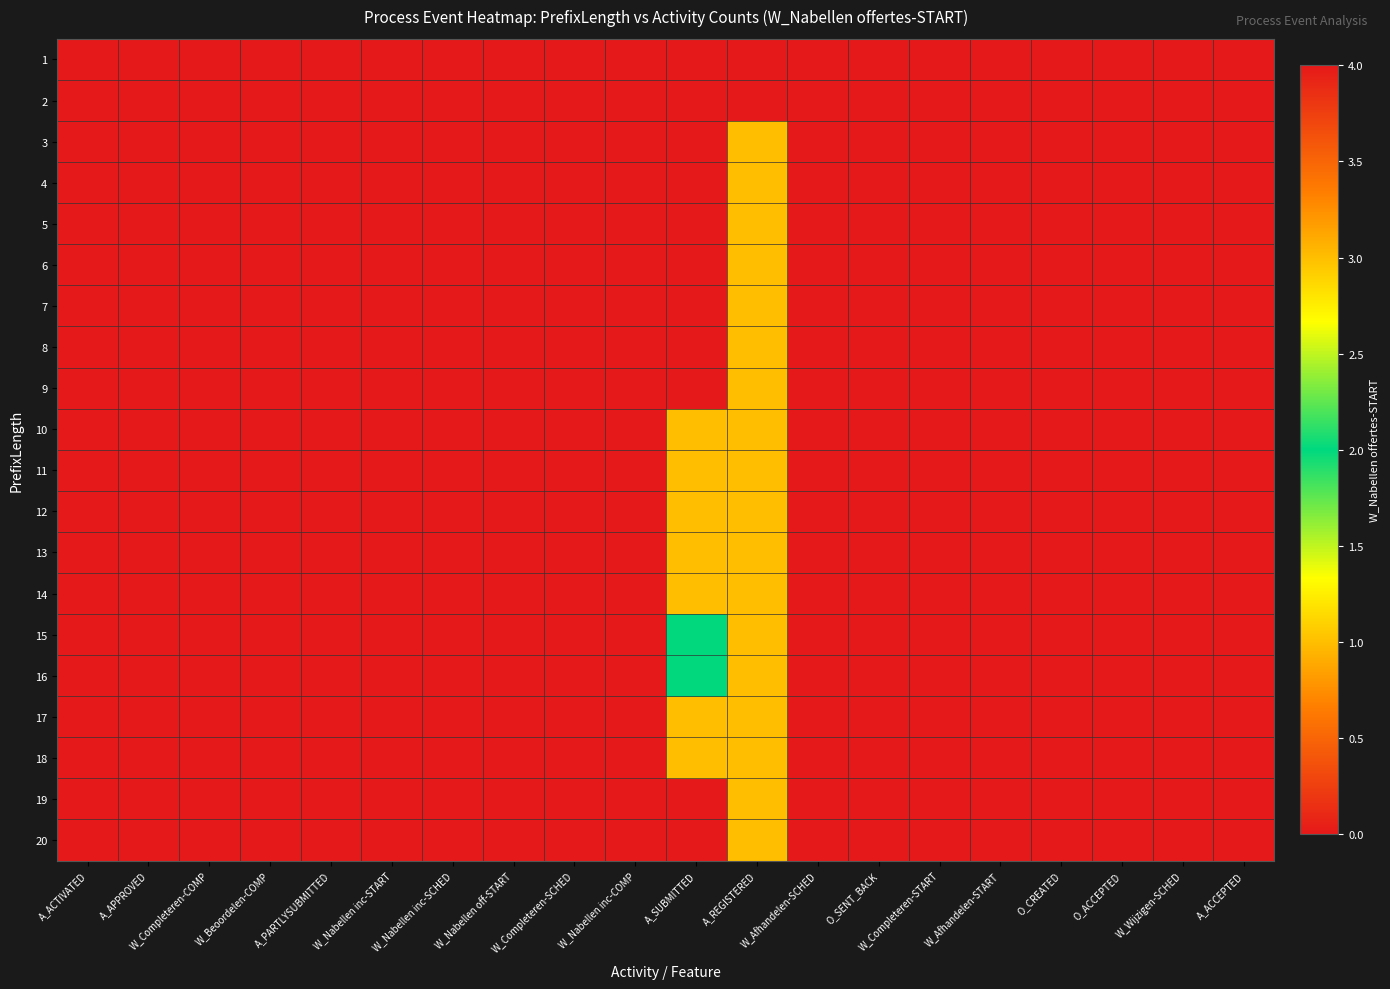

Reading left to right, transcribe all the data shown in this chart.

1: A_ACTIVATED=0	A_APPROVED=0	W_Completeren-COMP=0	W_Beoordelen-COMP=0	A_PARTLYSUBMITTED=0	W_Nabellen inc-START=0	W_Nabellen inc-SCHED=0	W_Nabellen off-START=0	W_Completeren-SCHED=0	W_Nabellen inc-COMP=0	A_SUBMITTED=0	A_REGISTERED=0	W_Afhandelen-SCHED=0	O_SENT_BACK=0	W_Completeren-START=0	W_Afhandelen-START=0	O_CREATED=0	O_ACCEPTED=0	W_Wijzigen-SCHED=0	A_ACCEPTED=0
2: A_ACTIVATED=0	A_APPROVED=0	W_Completeren-COMP=0	W_Beoordelen-COMP=0	A_PARTLYSUBMITTED=0	W_Nabellen inc-START=0	W_Nabellen inc-SCHED=0	W_Nabellen off-START=0	W_Completeren-SCHED=0	W_Nabellen inc-COMP=0	A_SUBMITTED=0	A_REGISTERED=0	W_Afhandelen-SCHED=0	O_SENT_BACK=0	W_Completeren-START=0	W_Afhandelen-START=0	O_CREATED=0	O_ACCEPTED=0	W_Wijzigen-SCHED=0	A_ACCEPTED=0
3: A_ACTIVATED=0	A_APPROVED=0	W_Completeren-COMP=0	W_Beoordelen-COMP=0	A_PARTLYSUBMITTED=0	W_Nabellen inc-START=0	W_Nabellen inc-SCHED=0	W_Nabellen off-START=0	W_Completeren-SCHED=0	W_Nabellen inc-COMP=0	A_SUBMITTED=0	A_REGISTERED=1	W_Afhandelen-SCHED=0	O_SENT_BACK=0	W_Completeren-START=0	W_Afhandelen-START=0	O_CREATED=0	O_ACCEPTED=0	W_Wijzigen-SCHED=0	A_ACCEPTED=0
4: A_ACTIVATED=0	A_APPROVED=0	W_Completeren-COMP=0	W_Beoordelen-COMP=0	A_PARTLYSUBMITTED=0	W_Nabellen inc-START=0	W_Nabellen inc-SCHED=0	W_Nabellen off-START=0	W_Completeren-SCHED=0	W_Nabellen inc-COMP=0	A_SUBMITTED=0	A_REGISTERED=1	W_Afhandelen-SCHED=0	O_SENT_BACK=0	W_Completeren-START=0	W_Afhandelen-START=0	O_CREATED=0	O_ACCEPTED=0	W_Wijzigen-SCHED=0	A_ACCEPTED=0
5: A_ACTIVATED=0	A_APPROVED=0	W_Completeren-COMP=0	W_Beoordelen-COMP=0	A_PARTLYSUBMITTED=0	W_Nabellen inc-START=0	W_Nabellen inc-SCHED=0	W_Nabellen off-START=0	W_Completeren-SCHED=0	W_Nabellen inc-COMP=0	A_SUBMITTED=0	A_REGISTERED=1	W_Afhandelen-SCHED=0	O_SENT_BACK=0	W_Completeren-START=0	W_Afhandelen-START=0	O_CREATED=0	O_ACCEPTED=0	W_Wijzigen-SCHED=0	A_ACCEPTED=0
6: A_ACTIVATED=0	A_APPROVED=0	W_Completeren-COMP=0	W_Beoordelen-COMP=0	A_PARTLYSUBMITTED=0	W_Nabellen inc-START=0	W_Nabellen inc-SCHED=0	W_Nabellen off-START=0	W_Completeren-SCHED=0	W_Nabellen inc-COMP=0	A_SUBMITTED=0	A_REGISTERED=1	W_Afhandelen-SCHED=0	O_SENT_BACK=0	W_Completeren-START=0	W_Afhandelen-START=0	O_CREATED=0	O_ACCEPTED=0	W_Wijzigen-SCHED=0	A_ACCEPTED=0
7: A_ACTIVATED=0	A_APPROVED=0	W_Completeren-COMP=0	W_Beoordelen-COMP=0	A_PARTLYSUBMITTED=0	W_Nabellen inc-START=0	W_Nabellen inc-SCHED=0	W_Nabellen off-START=0	W_Completeren-SCHED=0	W_Nabellen inc-COMP=0	A_SUBMITTED=0	A_REGISTERED=1	W_Afhandelen-SCHED=0	O_SENT_BACK=0	W_Completeren-START=0	W_Afhandelen-START=0	O_CREATED=0	O_ACCEPTED=0	W_Wijzigen-SCHED=0	A_ACCEPTED=0
8: A_ACTIVATED=0	A_APPROVED=0	W_Completeren-COMP=0	W_Beoordelen-COMP=0	A_PARTLYSUBMITTED=0	W_Nabellen inc-START=0	W_Nabellen inc-SCHED=0	W_Nabellen off-START=0	W_Completeren-SCHED=0	W_Nabellen inc-COMP=0	A_SUBMITTED=0	A_REGISTERED=1	W_Afhandelen-SCHED=0	O_SENT_BACK=0	W_Completeren-START=0	W_Afhandelen-START=0	O_CREATED=0	O_ACCEPTED=0	W_Wijzigen-SCHED=0	A_ACCEPTED=0
9: A_ACTIVATED=0	A_APPROVED=0	W_Completeren-COMP=0	W_Beoordelen-COMP=0	A_PARTLYSUBMITTED=0	W_Nabellen inc-START=0	W_Nabellen inc-SCHED=0	W_Nabellen off-START=0	W_Completeren-SCHED=0	W_Nabellen inc-COMP=0	A_SUBMITTED=0	A_REGISTERED=1	W_Afhandelen-SCHED=0	O_SENT_BACK=0	W_Completeren-START=0	W_Afhandelen-START=0	O_CREATED=0	O_ACCEPTED=0	W_Wijzigen-SCHED=0	A_ACCEPTED=0
10: A_ACTIVATED=0	A_APPROVED=0	W_Completeren-COMP=0	W_Beoordelen-COMP=0	A_PARTLYSUBMITTED=0	W_Nabellen inc-START=0	W_Nabellen inc-SCHED=0	W_Nabellen off-START=0	W_Completeren-SCHED=0	W_Nabellen inc-COMP=0	A_SUBMITTED=1	A_REGISTERED=1	W_Afhandelen-SCHED=0	O_SENT_BACK=0	W_Completeren-START=0	W_Afhandelen-START=0	O_CREATED=0	O_ACCEPTED=0	W_Wijzigen-SCHED=0	A_ACCEPTED=0
11: A_ACTIVATED=0	A_APPROVED=0	W_Completeren-COMP=0	W_Beoordelen-COMP=0	A_PARTLYSUBMITTED=0	W_Nabellen inc-START=0	W_Nabellen inc-SCHED=0	W_Nabellen off-START=0	W_Completeren-SCHED=0	W_Nabellen inc-COMP=0	A_SUBMITTED=1	A_REGISTERED=1	W_Afhandelen-SCHED=0	O_SENT_BACK=0	W_Completeren-START=0	W_Afhandelen-START=0	O_CREATED=0	O_ACCEPTED=0	W_Wijzigen-SCHED=0	A_ACCEPTED=0
12: A_ACTIVATED=0	A_APPROVED=0	W_Completeren-COMP=0	W_Beoordelen-COMP=0	A_PARTLYSUBMITTED=0	W_Nabellen inc-START=0	W_Nabellen inc-SCHED=0	W_Nabellen off-START=0	W_Completeren-SCHED=0	W_Nabellen inc-COMP=0	A_SUBMITTED=1	A_REGISTERED=1	W_Afhandelen-SCHED=0	O_SENT_BACK=0	W_Completeren-START=0	W_Afhandelen-START=0	O_CREATED=0	O_ACCEPTED=0	W_Wijzigen-SCHED=0	A_ACCEPTED=0
13: A_ACTIVATED=0	A_APPROVED=0	W_Completeren-COMP=0	W_Beoordelen-COMP=0	A_PARTLYSUBMITTED=0	W_Nabellen inc-START=0	W_Nabellen inc-SCHED=0	W_Nabellen off-START=0	W_Completeren-SCHED=0	W_Nabellen inc-COMP=0	A_SUBMITTED=1	A_REGISTERED=1	W_Afhandelen-SCHED=0	O_SENT_BACK=0	W_Completeren-START=0	W_Afhandelen-START=0	O_CREATED=0	O_ACCEPTED=0	W_Wijzigen-SCHED=0	A_ACCEPTED=0
14: A_ACTIVATED=0	A_APPROVED=0	W_Completeren-COMP=0	W_Beoordelen-COMP=0	A_PARTLYSUBMITTED=0	W_Nabellen inc-START=0	W_Nabellen inc-SCHED=0	W_Nabellen off-START=0	W_Completeren-SCHED=0	W_Nabellen inc-COMP=0	A_SUBMITTED=1	A_REGISTERED=1	W_Afhandelen-SCHED=0	O_SENT_BACK=0	W_Completeren-START=0	W_Afhandelen-START=0	O_CREATED=0	O_ACCEPTED=0	W_Wijzigen-SCHED=0	A_ACCEPTED=0
15: A_ACTIVATED=0	A_APPROVED=0	W_Completeren-COMP=0	W_Beoordelen-COMP=0	A_PARTLYSUBMITTED=0	W_Nabellen inc-START=0	W_Nabellen inc-SCHED=0	W_Nabellen off-START=0	W_Completeren-SCHED=0	W_Nabellen inc-COMP=0	A_SUBMITTED=2	A_REGISTERED=1	W_Afhandelen-SCHED=0	O_SENT_BACK=0	W_Completeren-START=0	W_Afhandelen-START=0	O_CREATED=0	O_ACCEPTED=0	W_Wijzigen-SCHED=0	A_ACCEPTED=0
16: A_ACTIVATED=0	A_APPROVED=0	W_Completeren-COMP=0	W_Beoordelen-COMP=0	A_PARTLYSUBMITTED=0	W_Nabellen inc-START=0	W_Nabellen inc-SCHED=0	W_Nabellen off-START=0	W_Completeren-SCHED=0	W_Nabellen inc-COMP=0	A_SUBMITTED=2	A_REGISTERED=1	W_Afhandelen-SCHED=0	O_SENT_BACK=0	W_Completeren-START=0	W_Afhandelen-START=0	O_CREATED=0	O_ACCEPTED=0	W_Wijzigen-SCHED=0	A_ACCEPTED=0
17: A_ACTIVATED=0	A_APPROVED=0	W_Completeren-COMP=0	W_Beoordelen-COMP=0	A_PARTLYSUBMITTED=0	W_Nabellen inc-START=0	W_Nabellen inc-SCHED=0	W_Nabellen off-START=0	W_Completeren-SCHED=0	W_Nabellen inc-COMP=0	A_SUBMITTED=3	A_REGISTERED=1	W_Afhandelen-SCHED=0	O_SENT_BACK=0	W_Completeren-START=0	W_Afhandelen-START=0	O_CREATED=0	O_ACCEPTED=0	W_Wijzigen-SCHED=0	A_ACCEPTED=0
18: A_ACTIVATED=0	A_APPROVED=0	W_Completeren-COMP=0	W_Beoordelen-COMP=0	A_PARTLYSUBMITTED=0	W_Nabellen inc-START=0	W_Nabellen inc-SCHED=0	W_Nabellen off-START=0	W_Completeren-SCHED=0	W_Nabellen inc-COMP=0	A_SUBMITTED=3	A_REGISTERED=1	W_Afhandelen-SCHED=0	O_SENT_BACK=0	W_Completeren-START=0	W_Afhandelen-START=0	O_CREATED=0	O_ACCEPTED=0	W_Wijzigen-SCHED=0	A_ACCEPTED=0
19: A_ACTIVATED=0	A_APPROVED=0	W_Completeren-COMP=0	W_Beoordelen-COMP=0	A_PARTLYSUBMITTED=0	W_Nabellen inc-START=0	W_Nabellen inc-SCHED=0	W_Nabellen off-START=0	W_Completeren-SCHED=0	W_Nabellen inc-COMP=0	A_SUBMITTED=4	A_REGISTERED=1	W_Afhandelen-SCHED=0	O_SENT_BACK=0	W_Completeren-START=0	W_Afhandelen-START=0	O_CREATED=0	O_ACCEPTED=0	W_Wijzigen-SCHED=0	A_ACCEPTED=0
20: A_ACTIVATED=0	A_APPROVED=0	W_Completeren-COMP=0	W_Beoordelen-COMP=0	A_PARTLYSUBMITTED=0	W_Nabellen inc-START=0	W_Nabellen inc-SCHED=0	W_Nabellen off-START=0	W_Completeren-SCHED=0	W_Nabellen inc-COMP=0	A_SUBMITTED=4	A_REGISTERED=1	W_Afhandelen-SCHED=0	O_SENT_BACK=0	W_Completeren-START=0	W_Afhandelen-START=0	O_CREATED=0	O_ACCEPTED=0	W_Wijzigen-SCHED=0	A_ACCEPTED=0